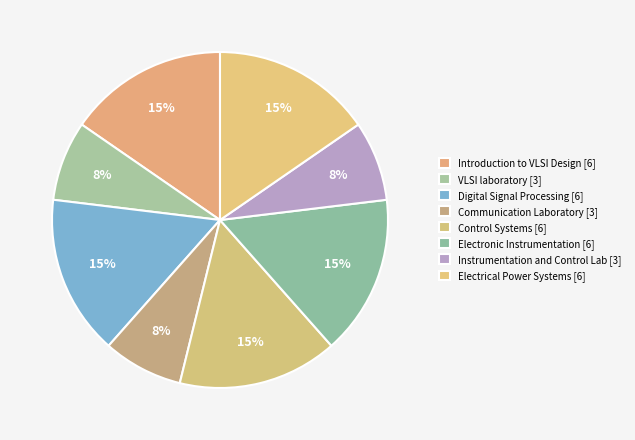

Is there a majority slice in this chart?

No